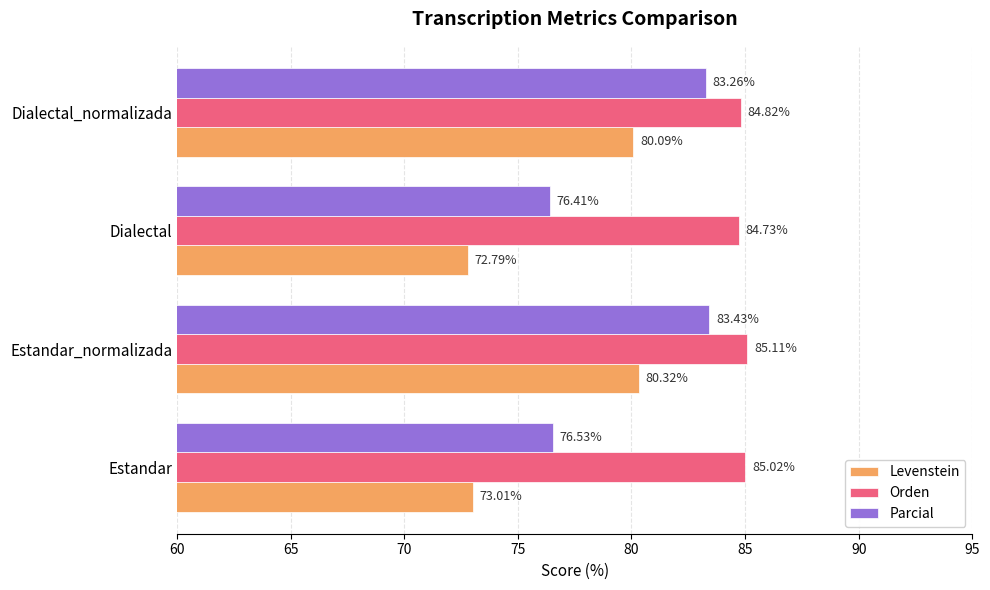

Which series has the largest range (max minus min)?

Levenstein